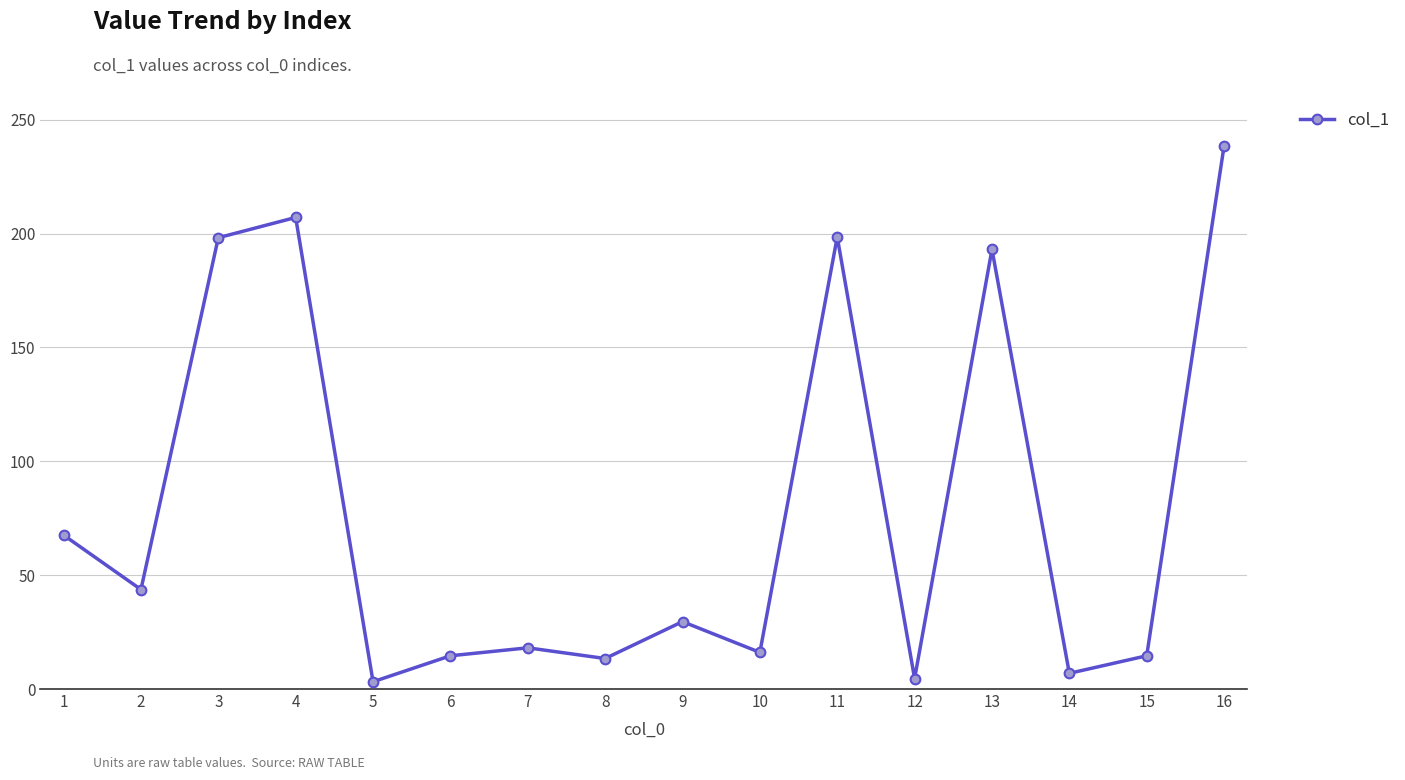

What is the value of the 1st point from the left?

67.6